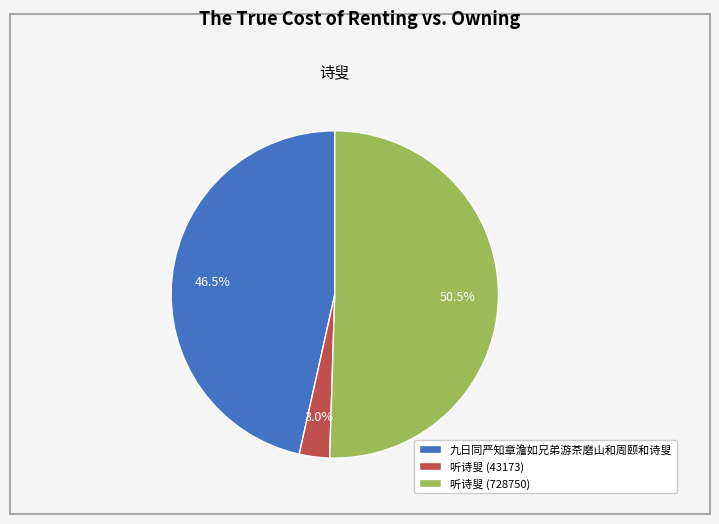

Which slice is the smallest?

听诗叟 (43173)